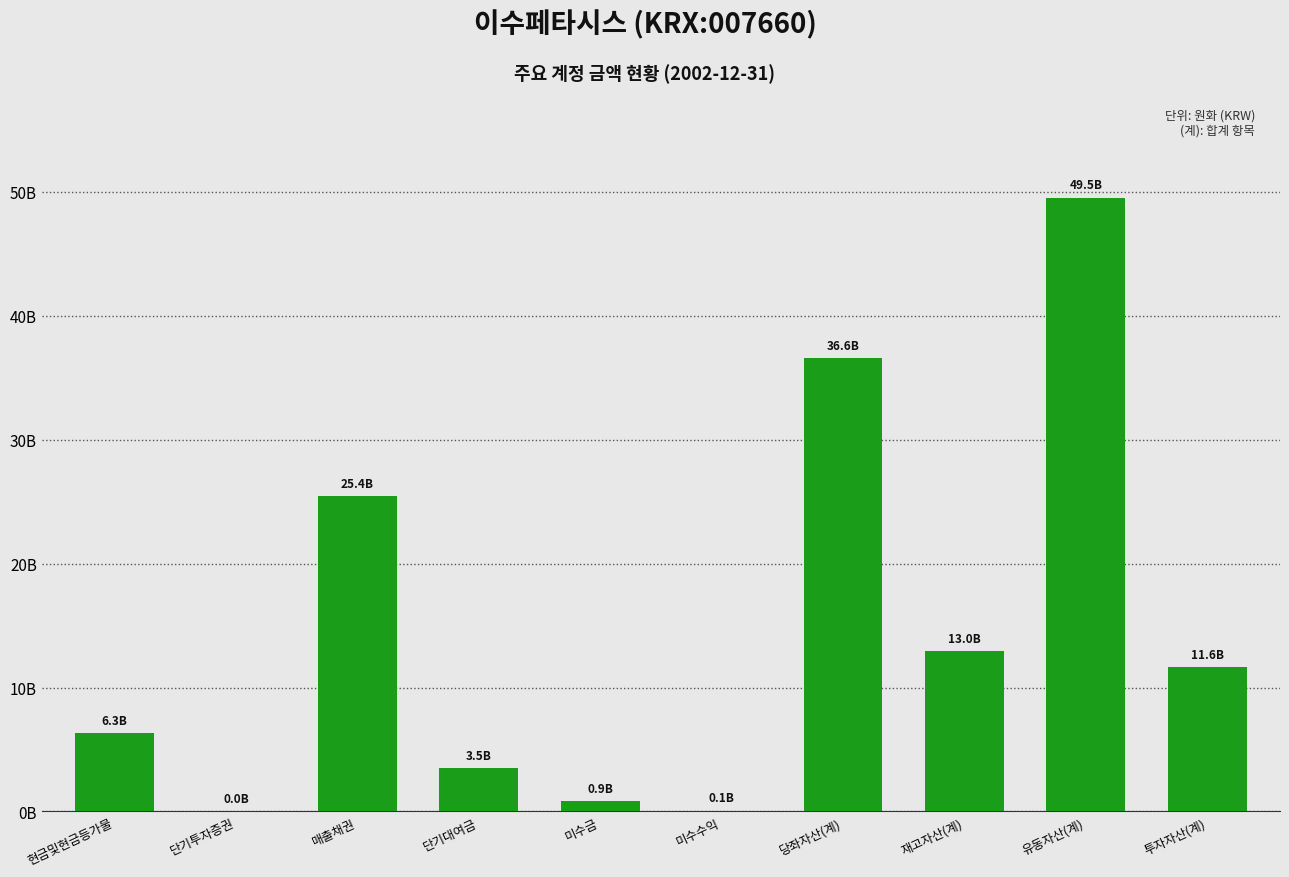

What is the change in value from 현금및현금등가물 to 당좌자산(계)?

+30248441000